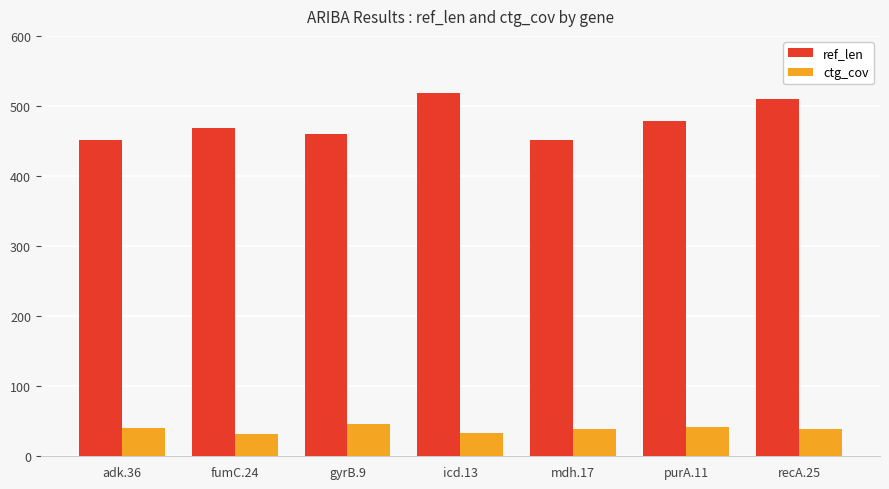

True or false: ref_len has a value of 510.0 at recA.25.

True